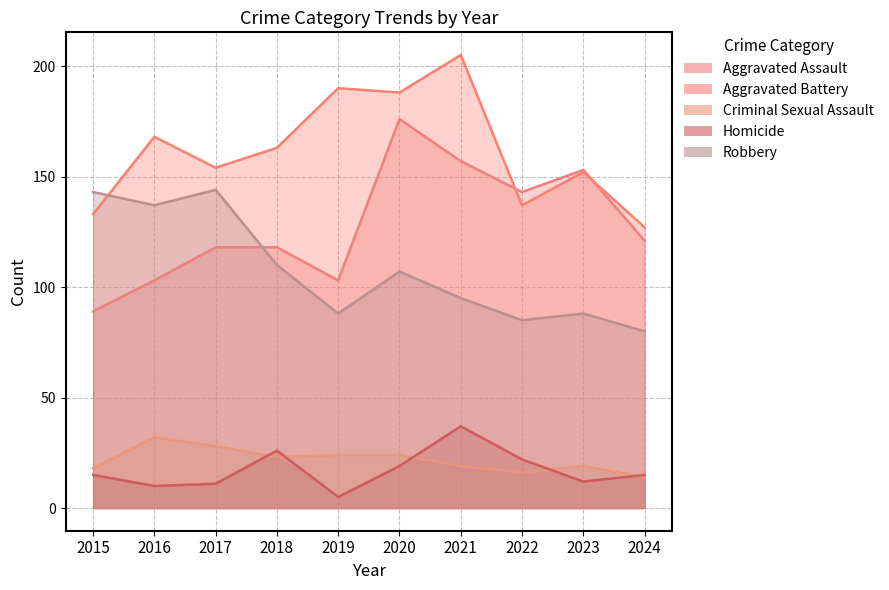

At which category does Homicide reach its first local valley?

2016